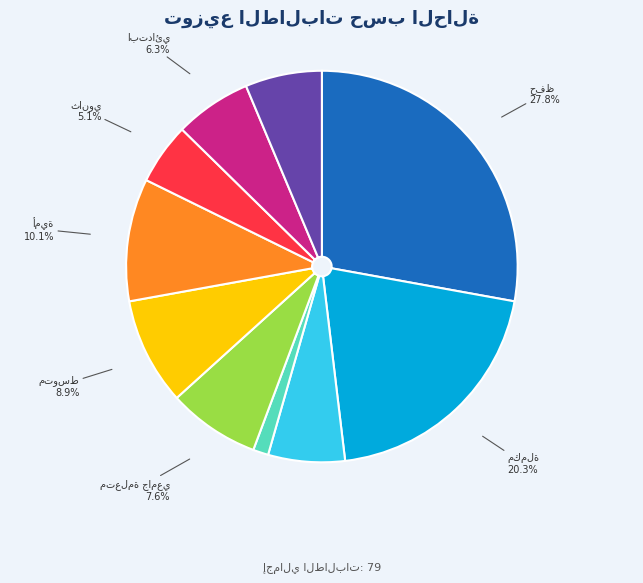

Is there a majority slice in this chart?

No